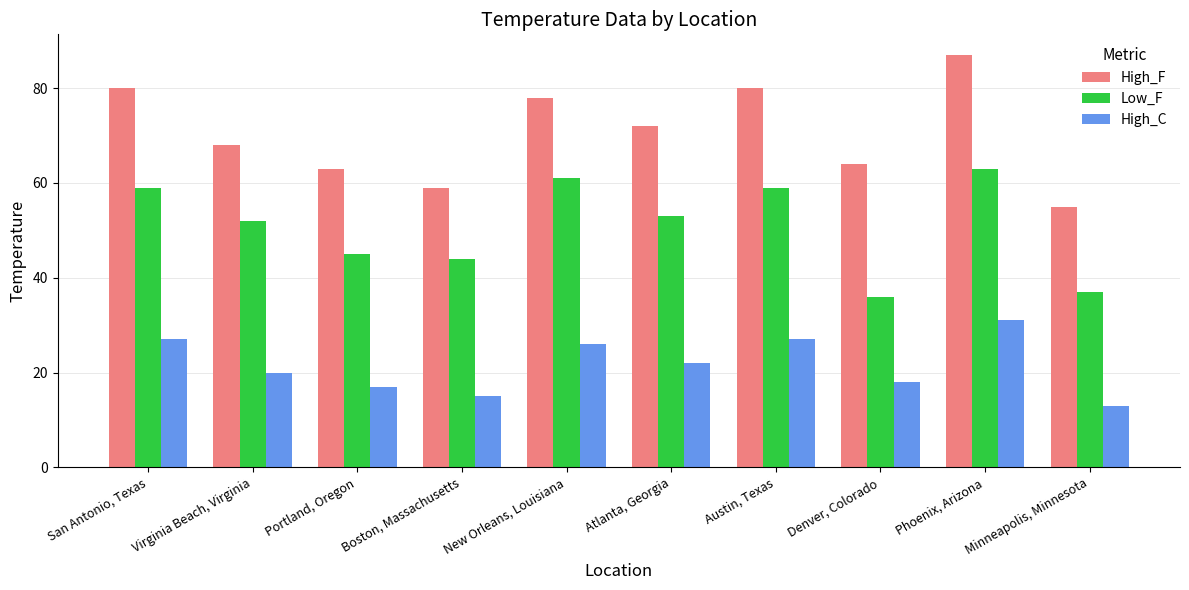

Rank the series by their average value, from highest to lowest.

High_F, Low_F, High_C